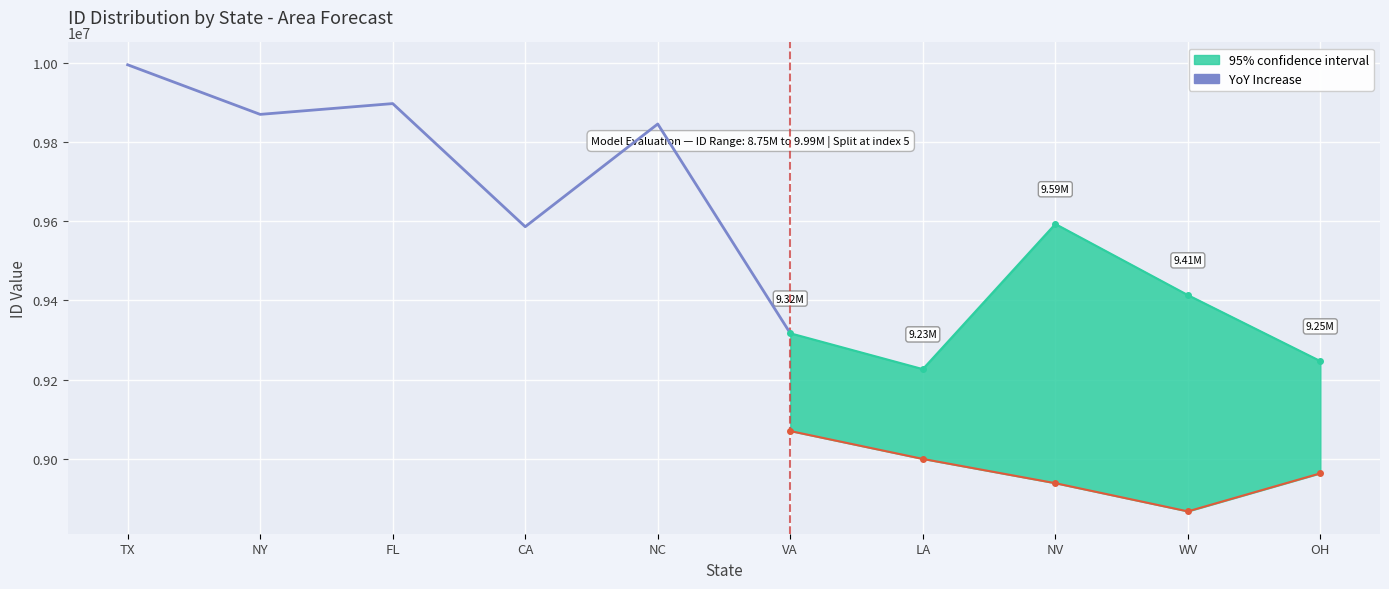

How many interior local peaks (higher than both neighbors) does the data have?

2